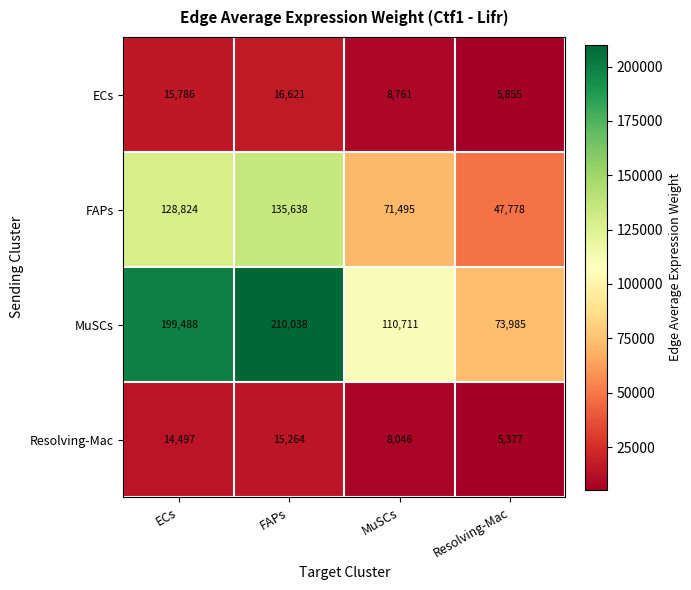

Rank the series at Resolving-Mac from lowest to highest value.

Resolving-Mac, ECs, FAPs, MuSCs